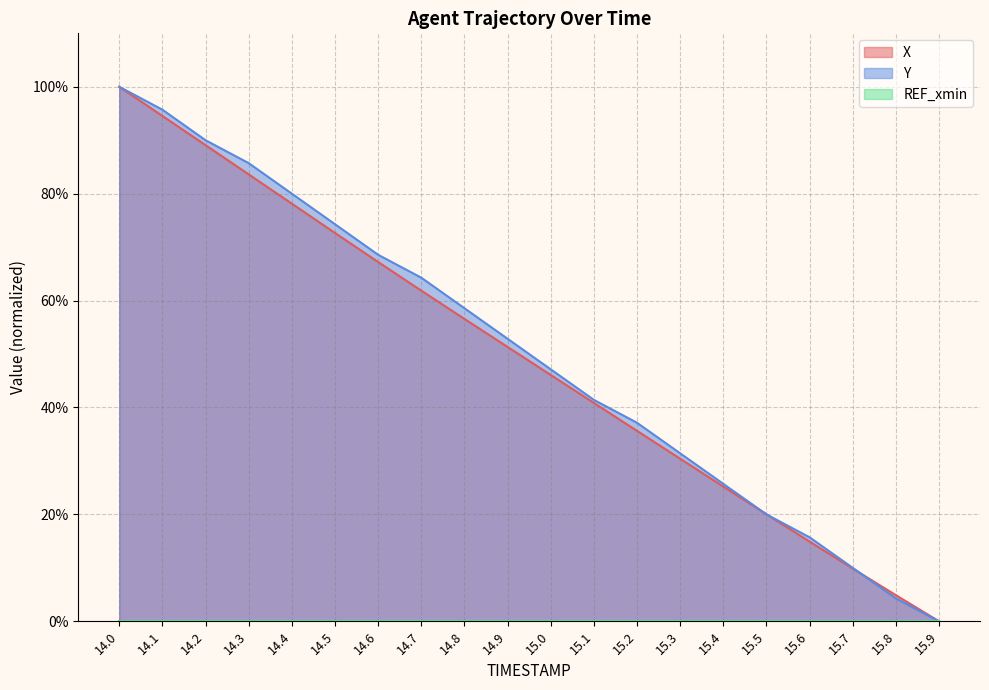

What is the label of the 7th point from the right?

15.3